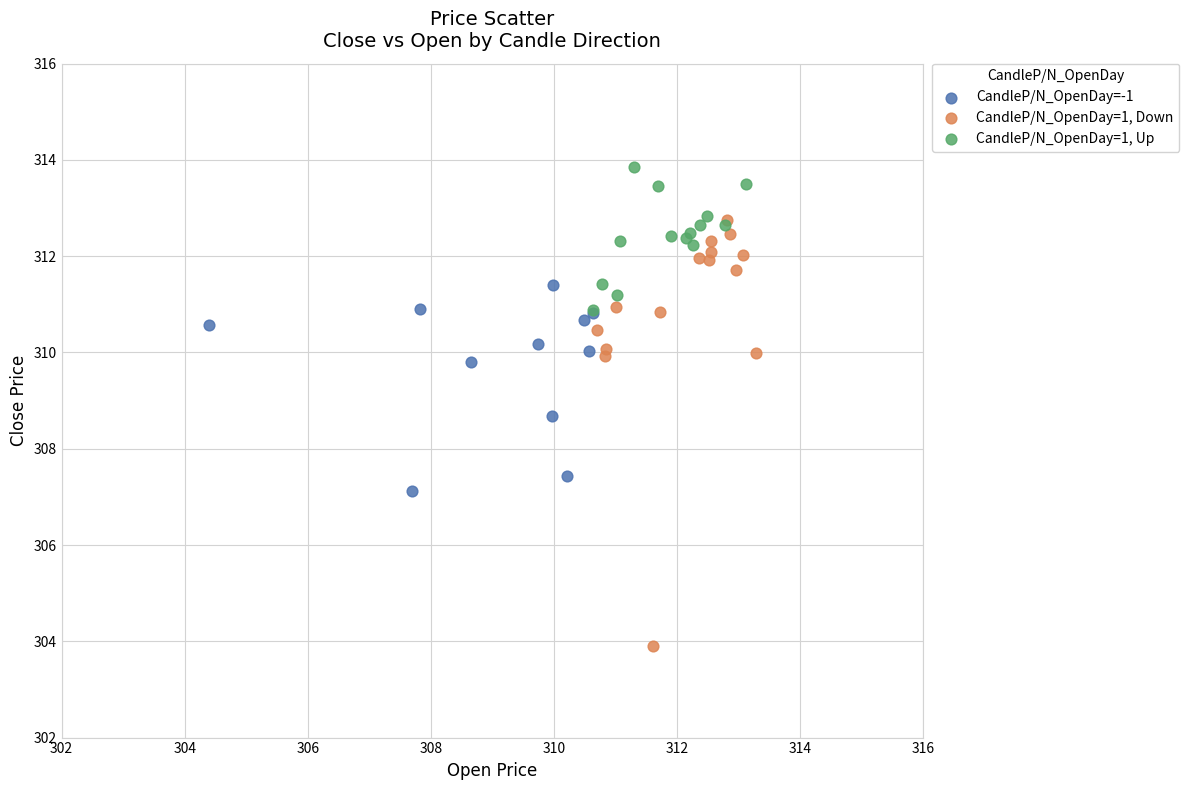

Which series contains the highest Y value?

CandleP/N_OpenDay=1, Up